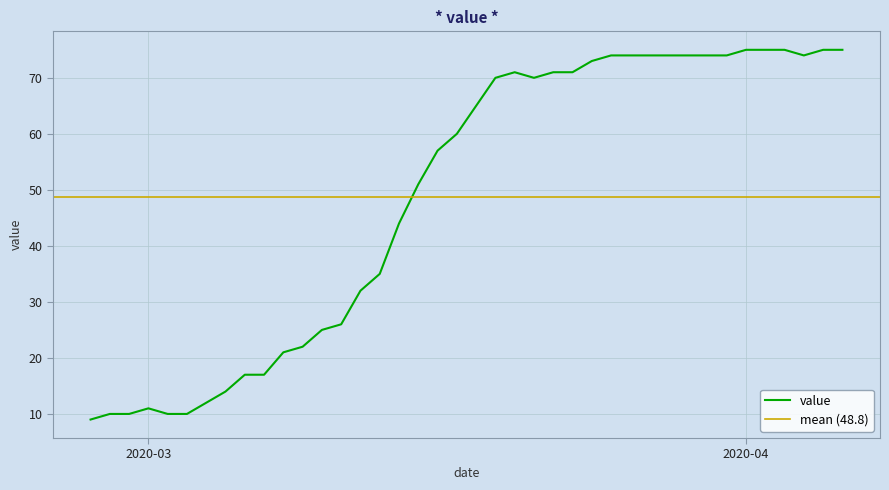

What is the average value?

49